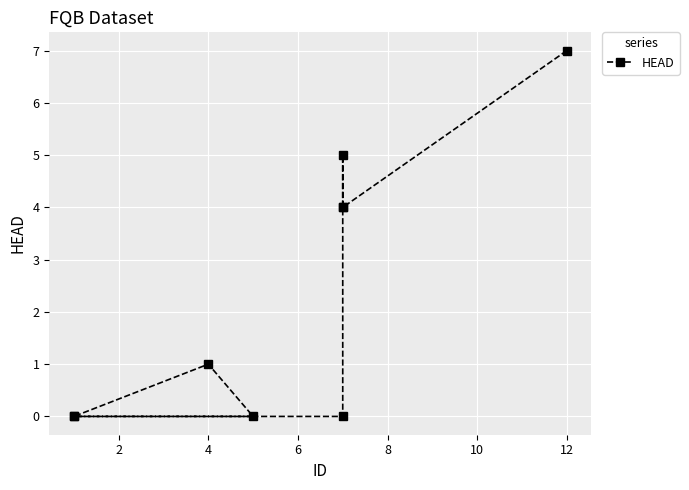

Reading left to right, what are all the values shown in this chart?

7	4	4	5	0	0	1	0	0